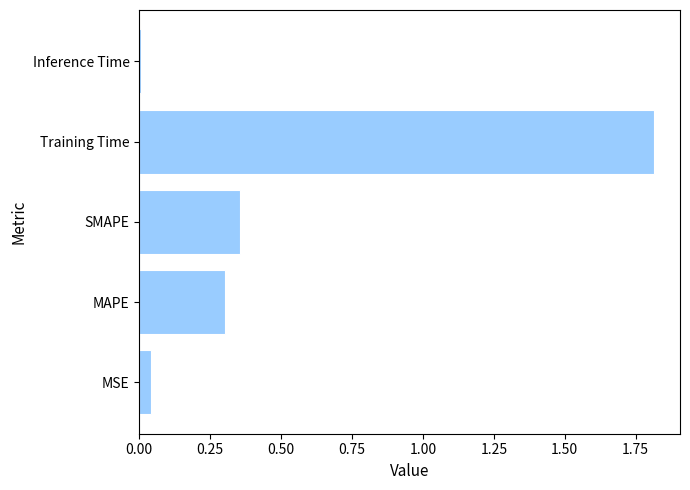

Which has a higher value, MAPE or Inference Time?

MAPE